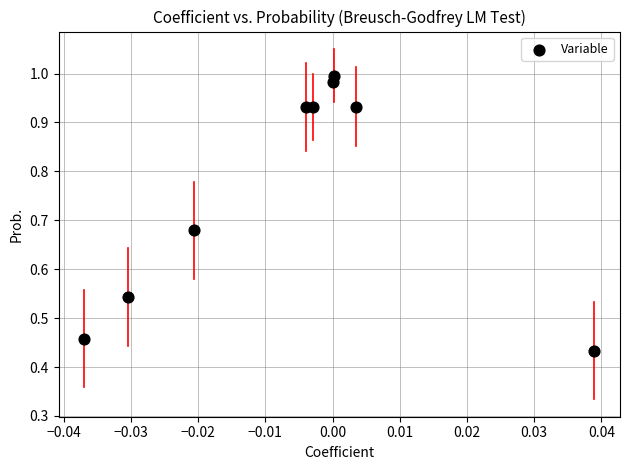

What is the average Y value?

0.8